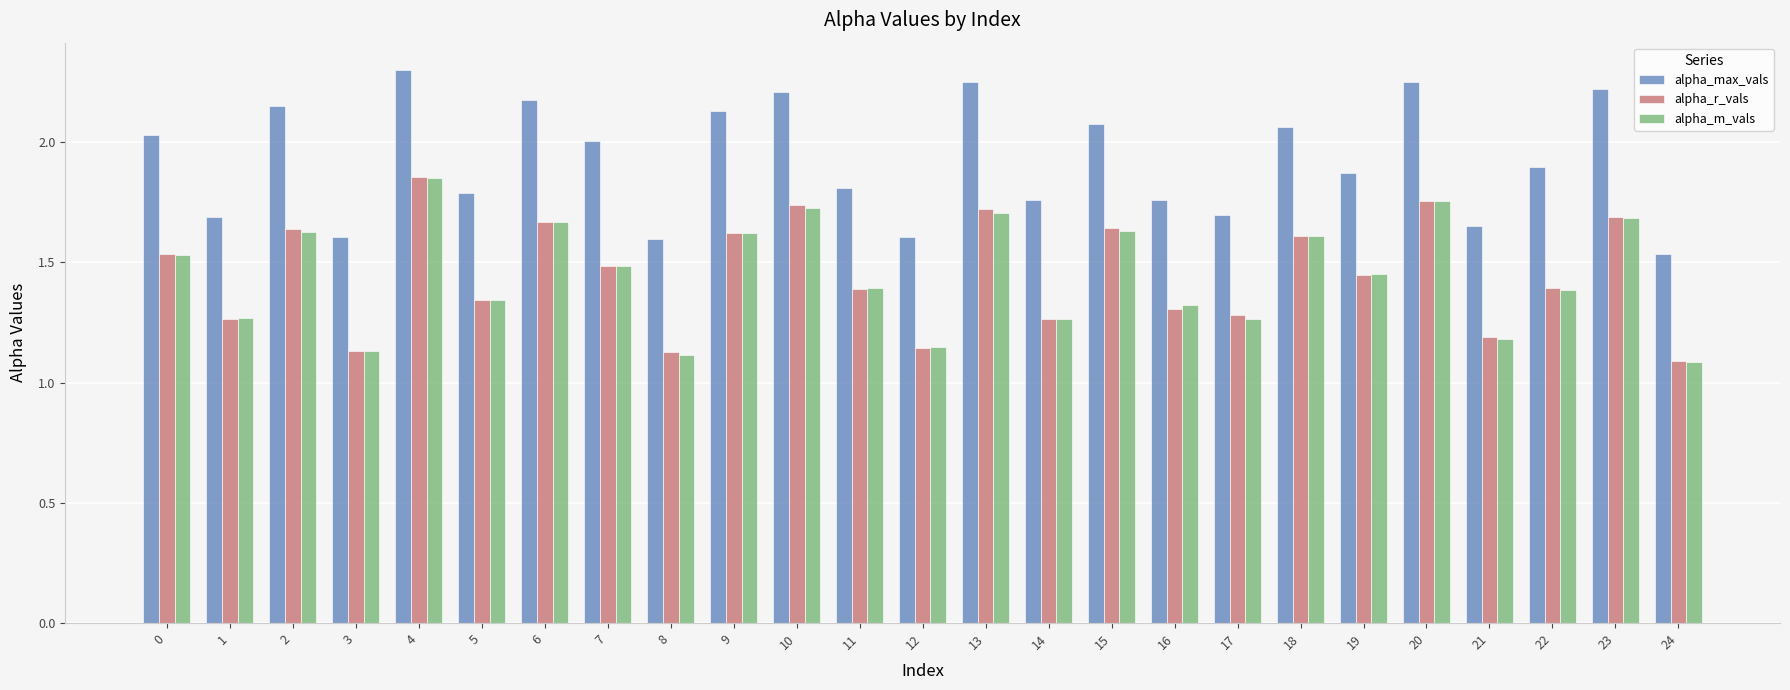

The alpha_max_vals series shows 2.0 at 7. True or false?

True